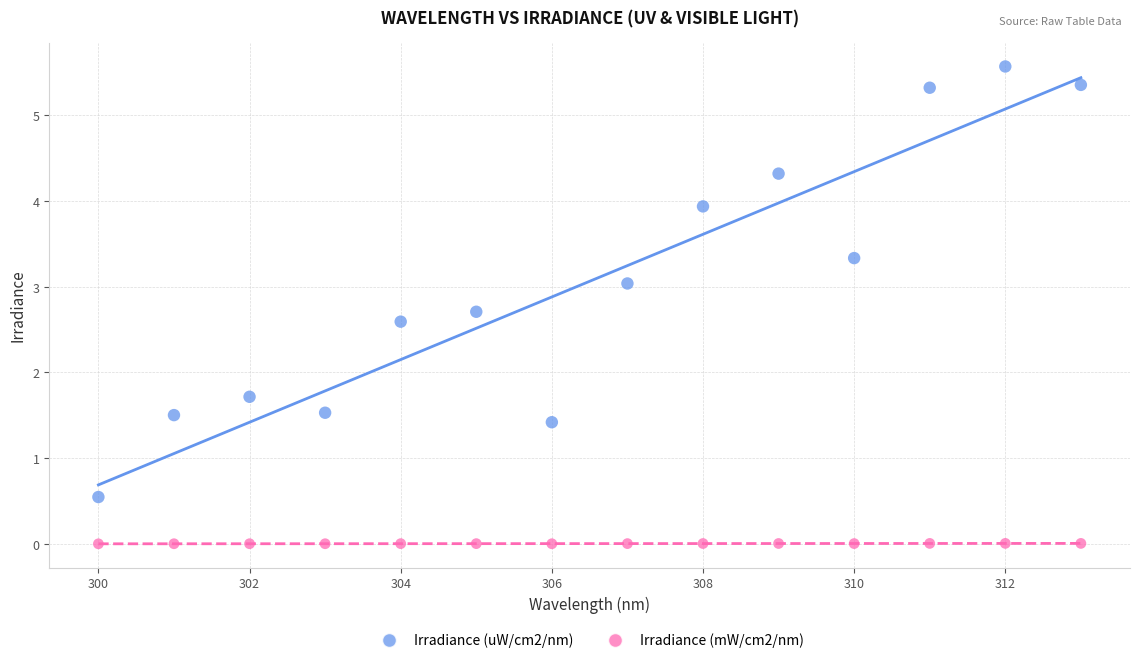

Which series reaches the minimum Y coordinate?

Irradiance (mW/cm2/nm)